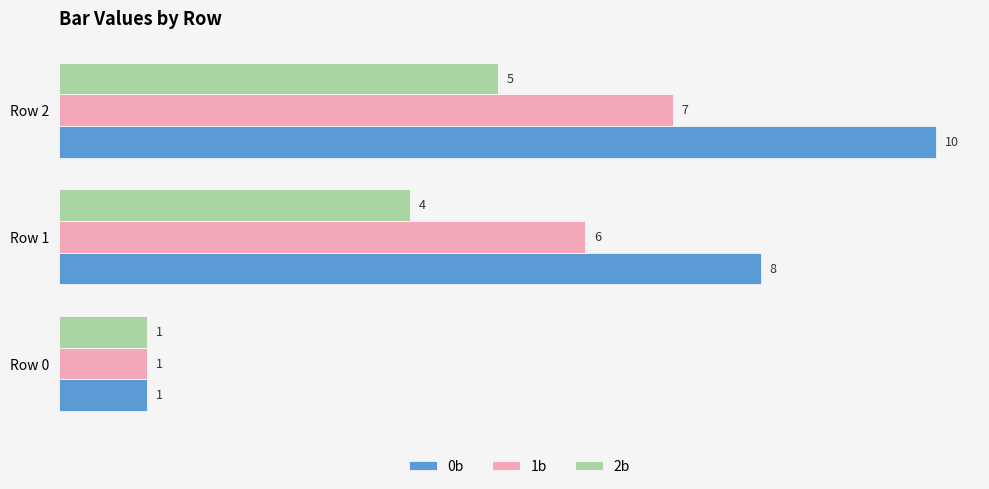

Which series changed the most between Row 0 and Row 2?

0b